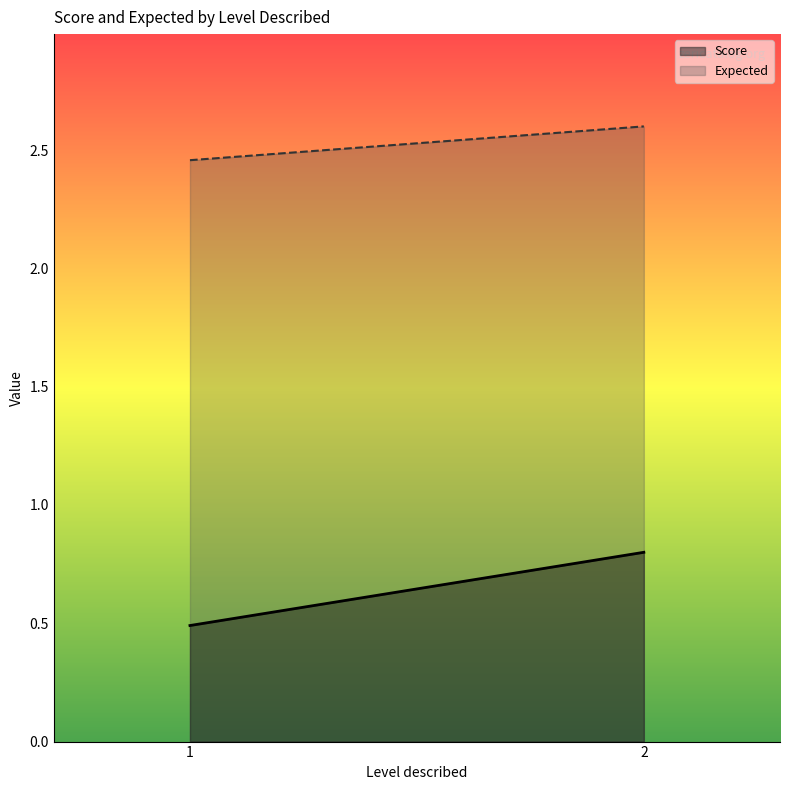

Count the number of data series in this chart.

2